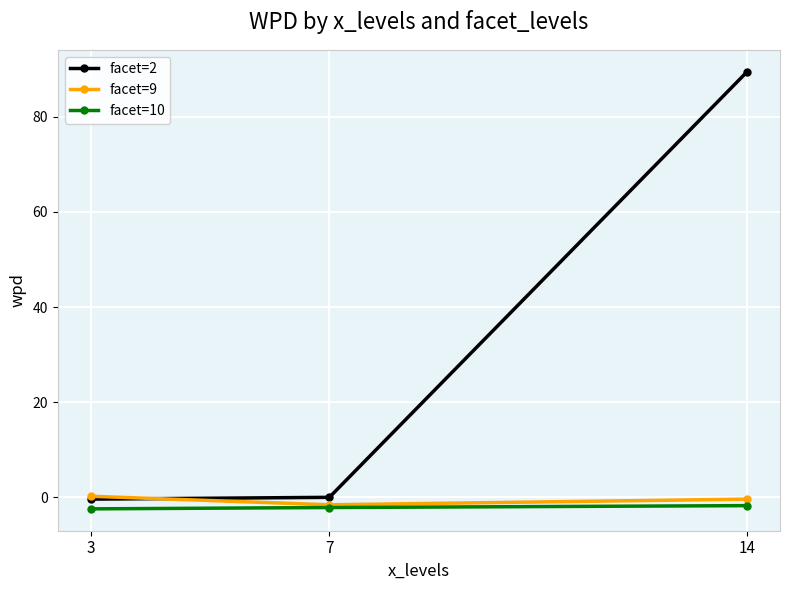

What is the greatest value displayed?

89.5